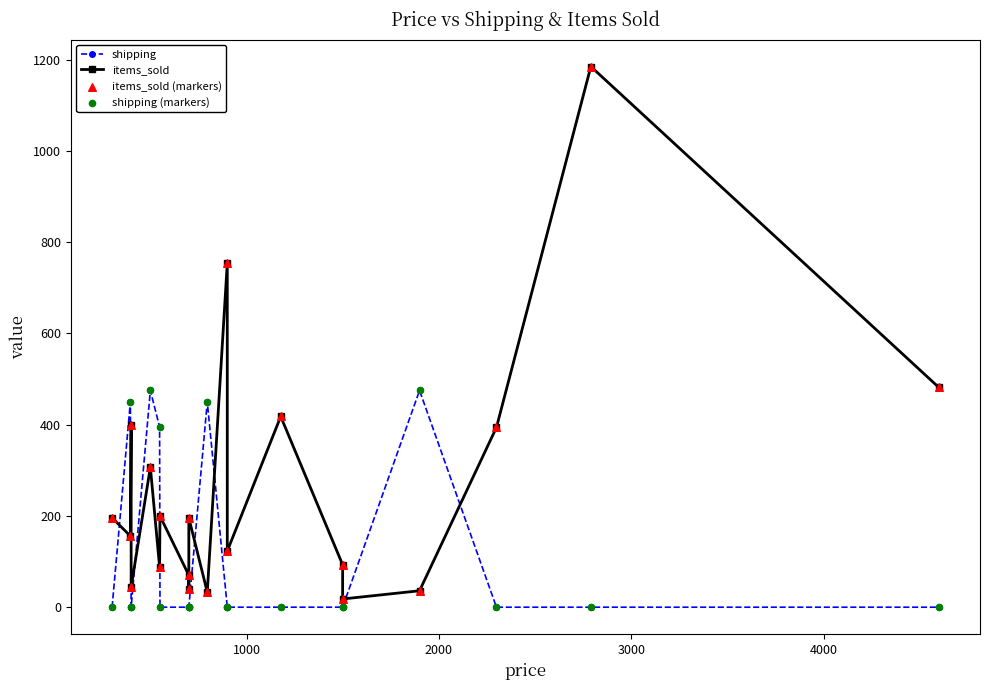

Is the value of items_sold (markers) at 0 greater than the value of shipping at 14?

Yes